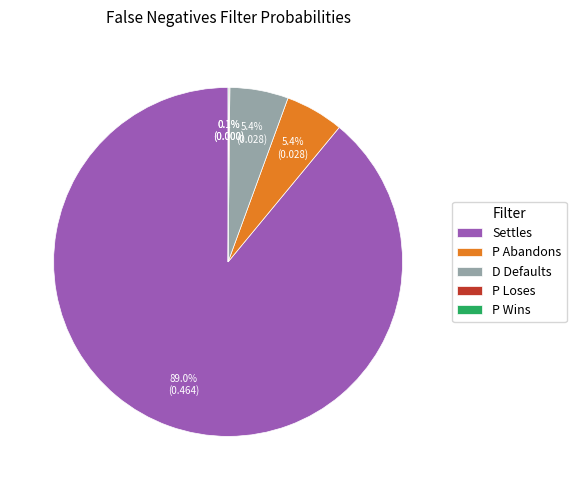

To the nearest percent, what is the average slice percentage?

20%